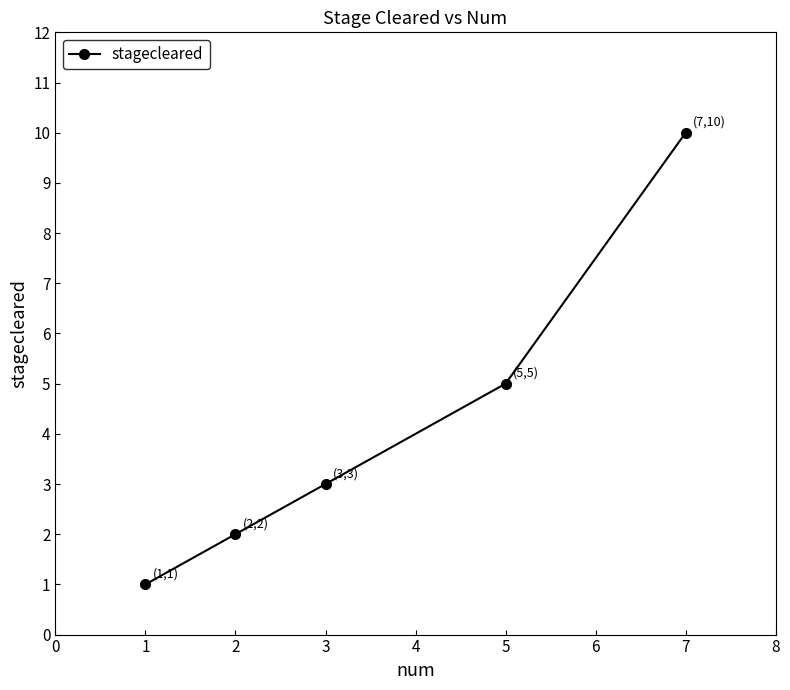

Which category has the highest value across all series?

7